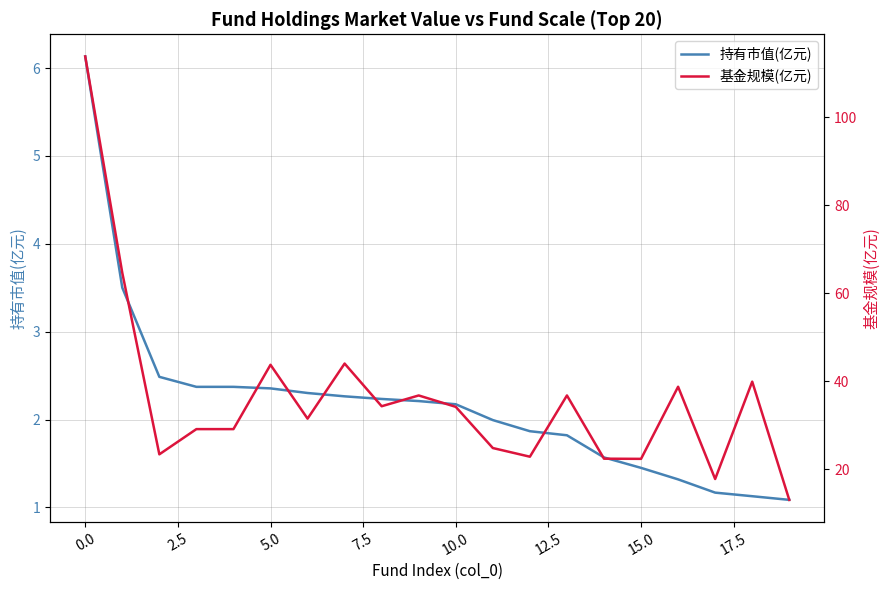

What is the highest value of the 持有市值(亿元) series?

6.1